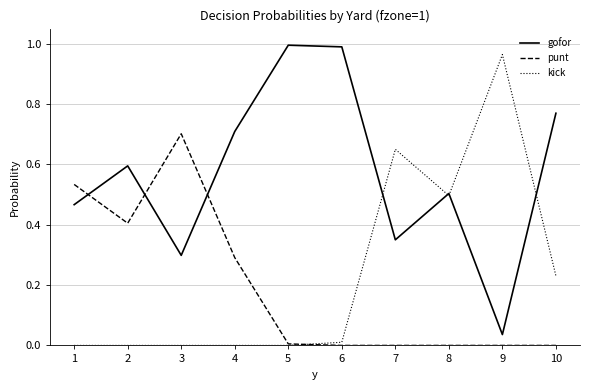

What are all the series names shown in the legend?

gofor, punt, kick